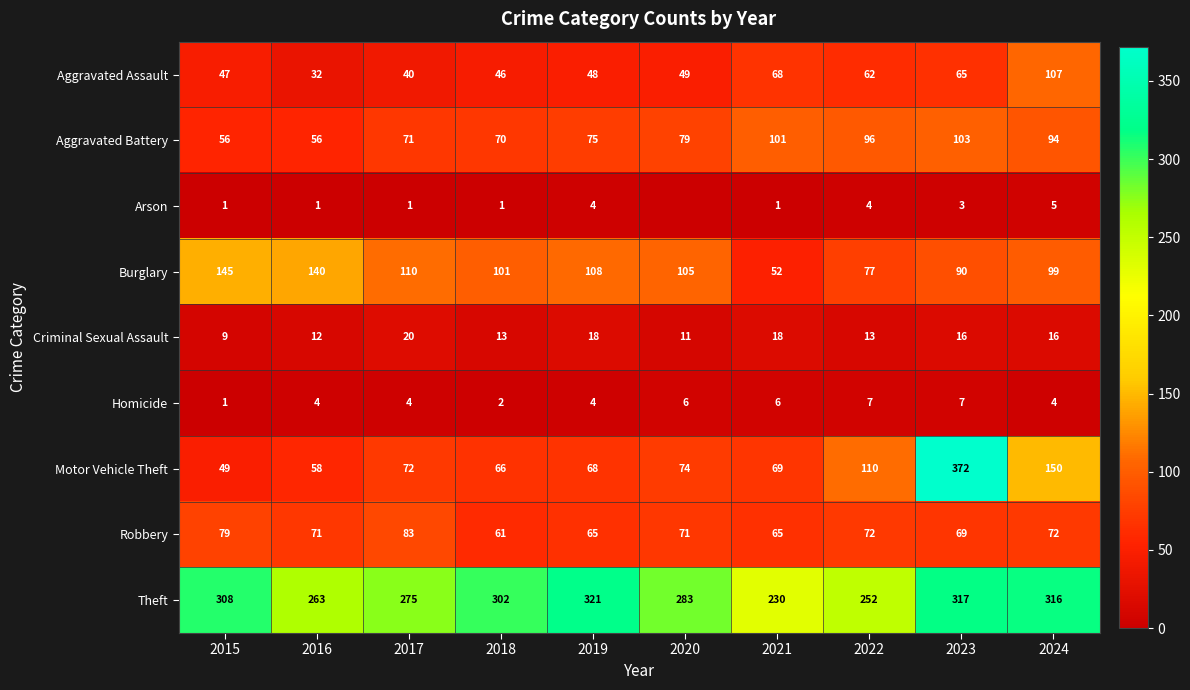

What is the average value of the Criminal Sexual Assault series?

15